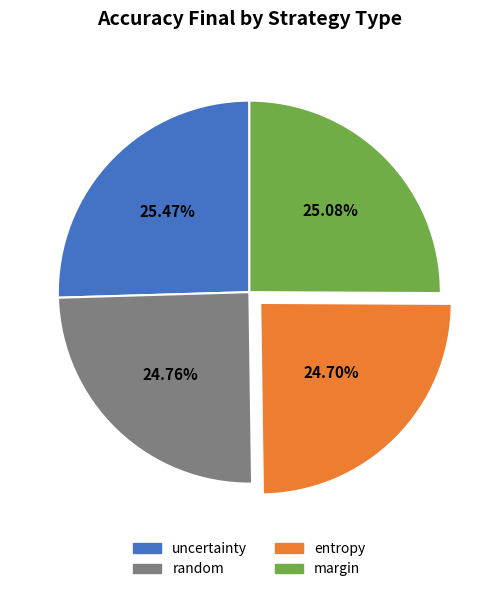

Does uncertainty represent more than half of the total?

No